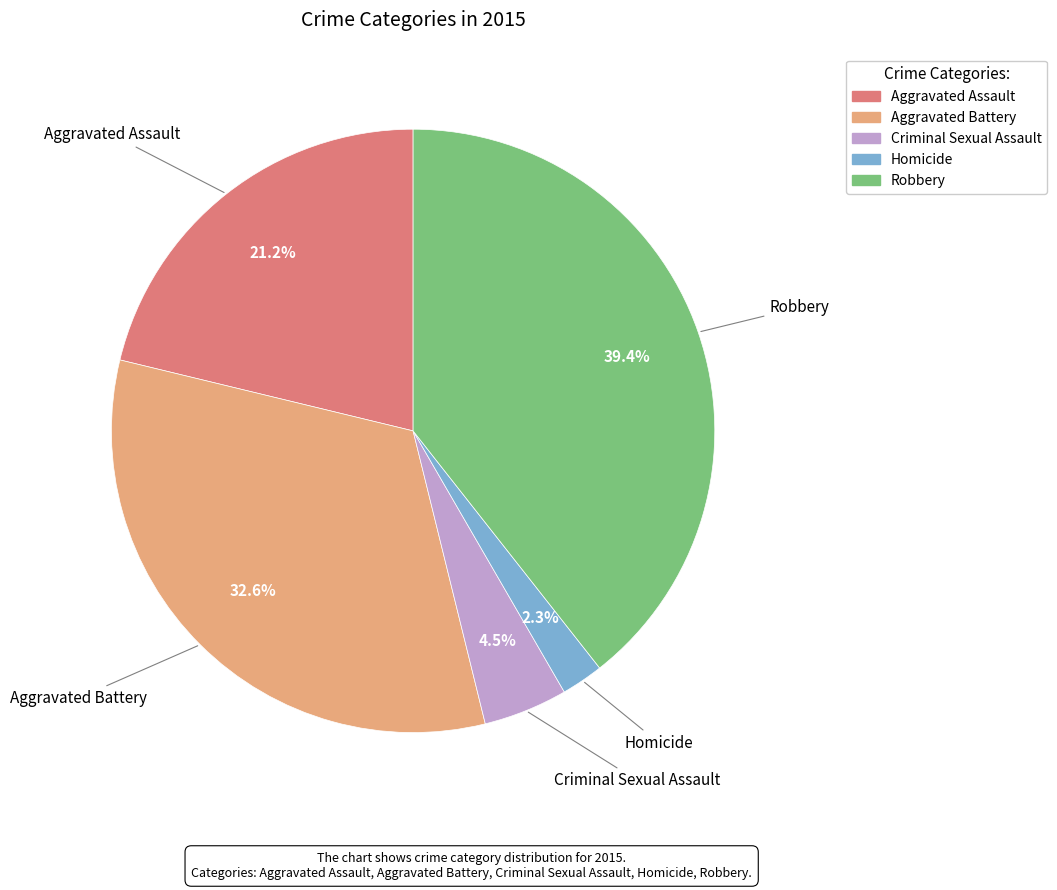

Which category has the smallest portion of the pie?

Homicide